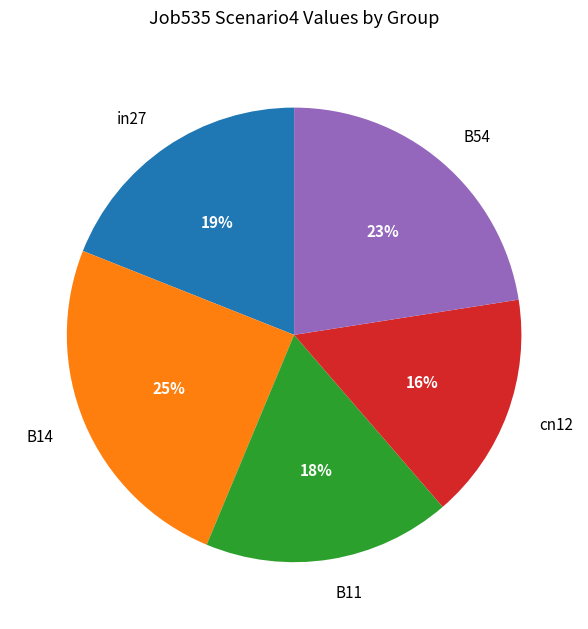

How many slices are in this pie chart?

5